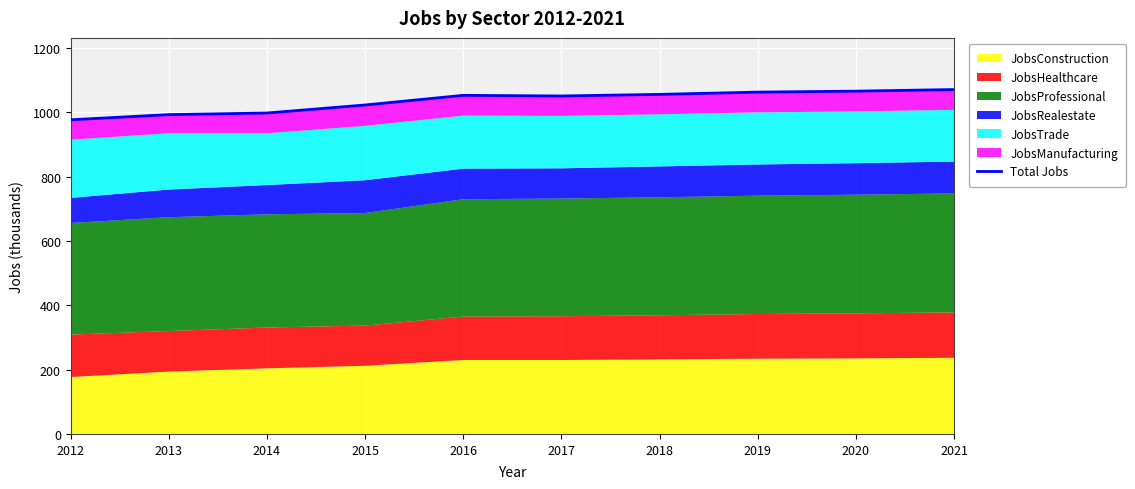

What is the approximate value at 2016, to the nearest 10?

1050